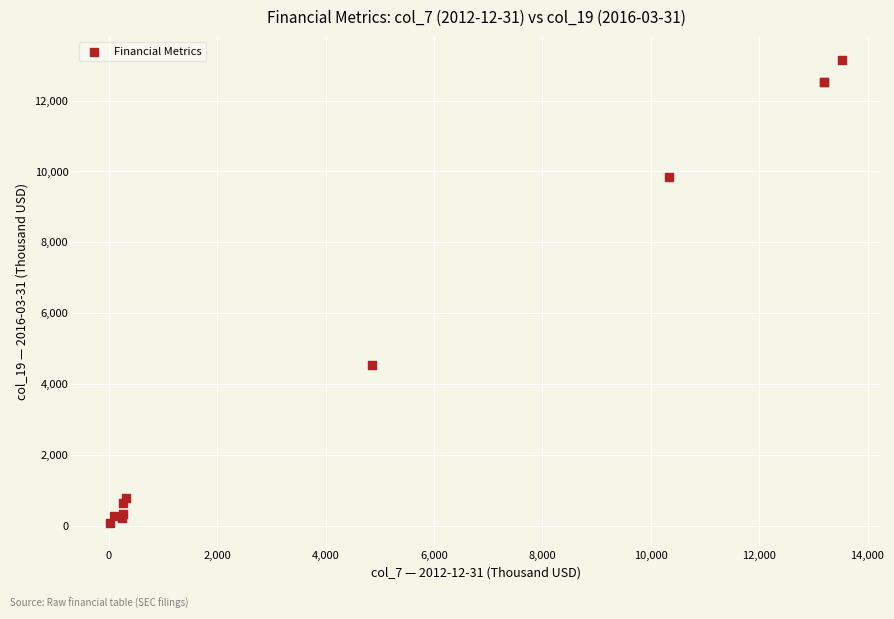

What Y value in the scatter plot is closest to 6610?

4553.3